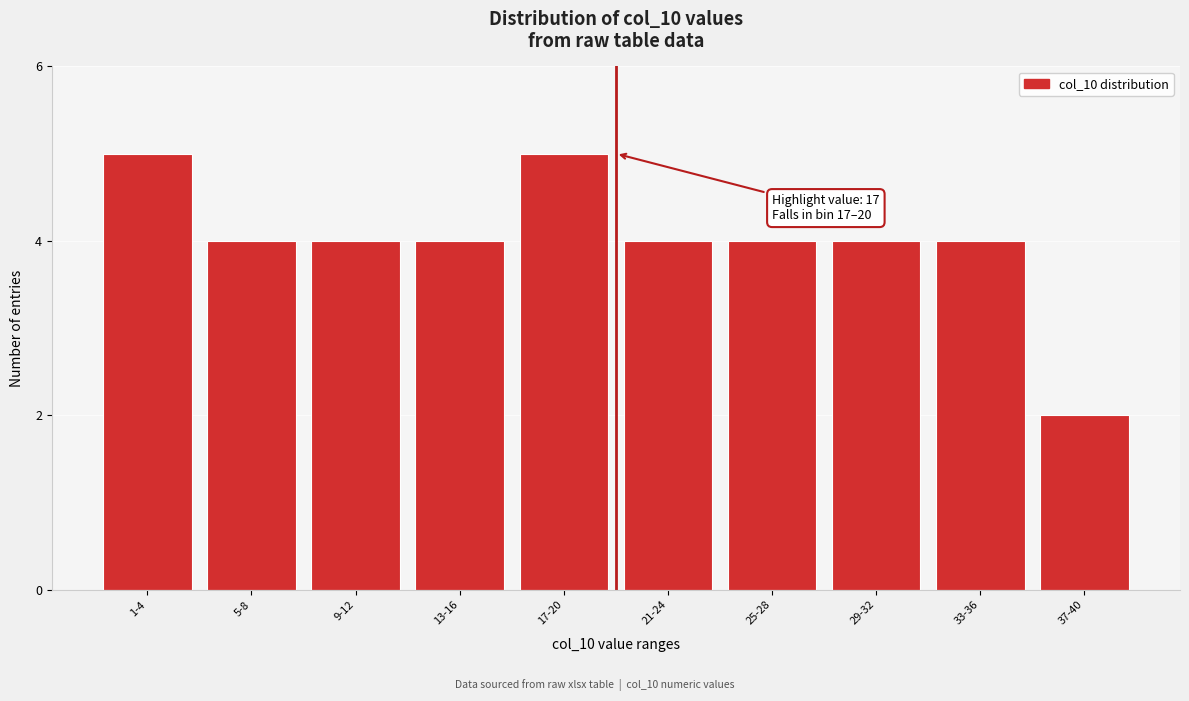

Reading right to left, what are all the values shown in this chart?

37-40=2	33-36=4	29-32=4	25-28=4	21-24=4	17-20=5	13-16=4	9-12=4	5-8=4	1-4=5